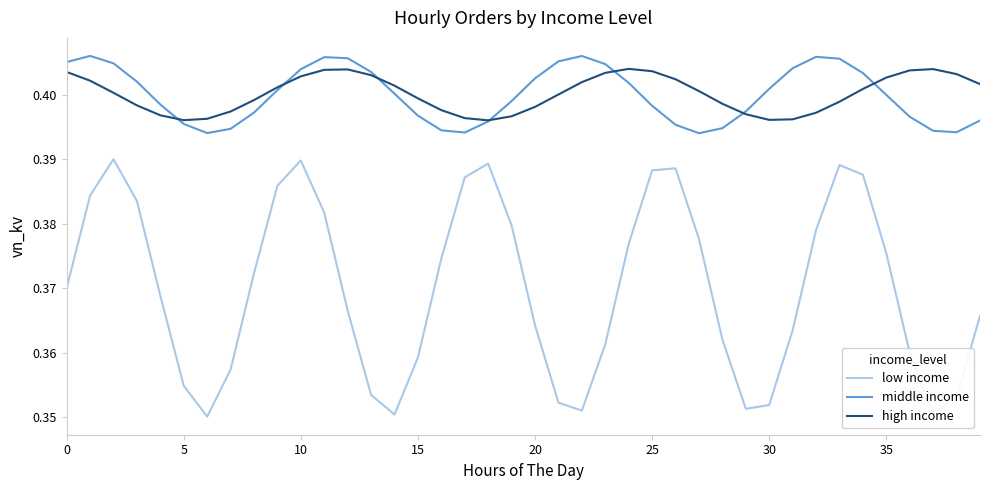

True or false: low income and middle income cross at least once.

False